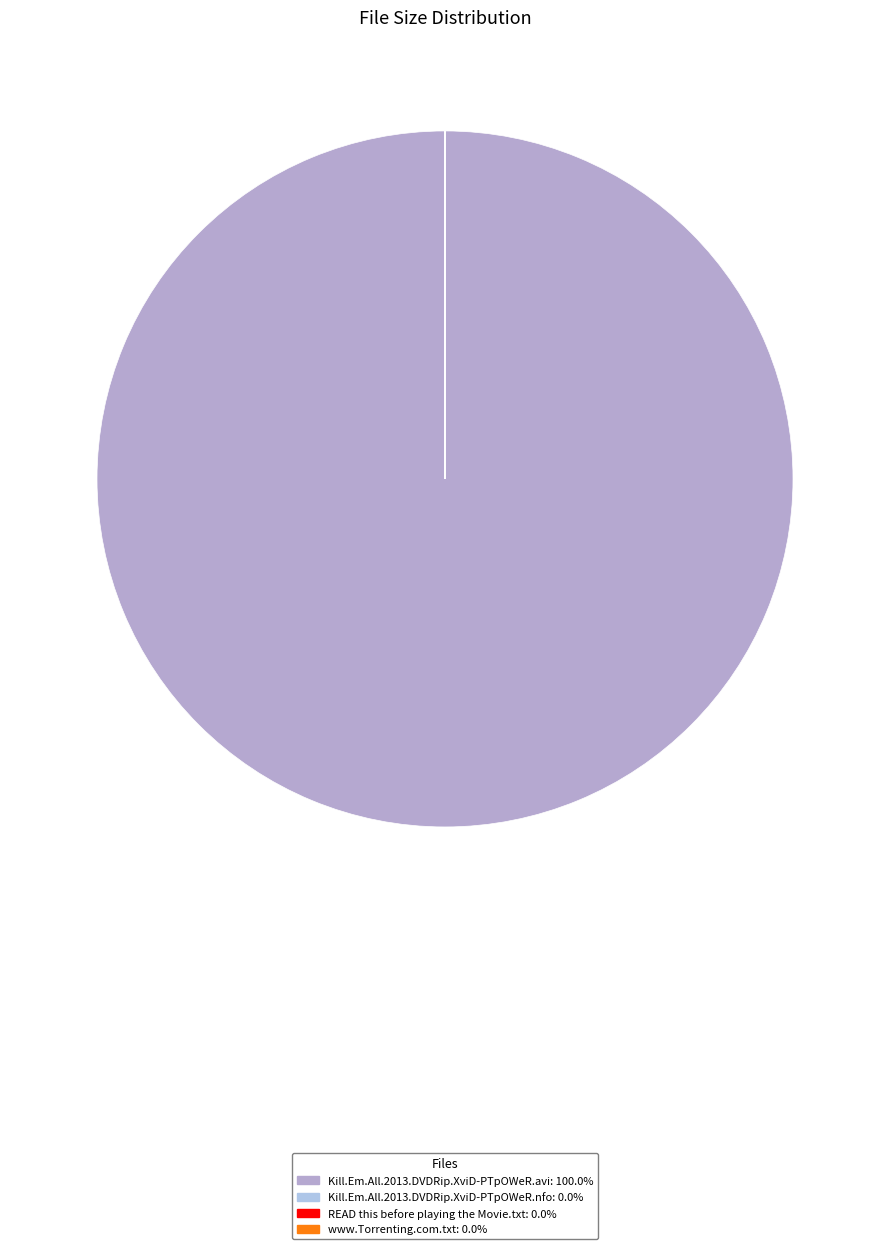

How much of the chart is everything except Kill.Em.All.2013.DVDRip.XviD-PTpOWeR.nfo?

99.9%